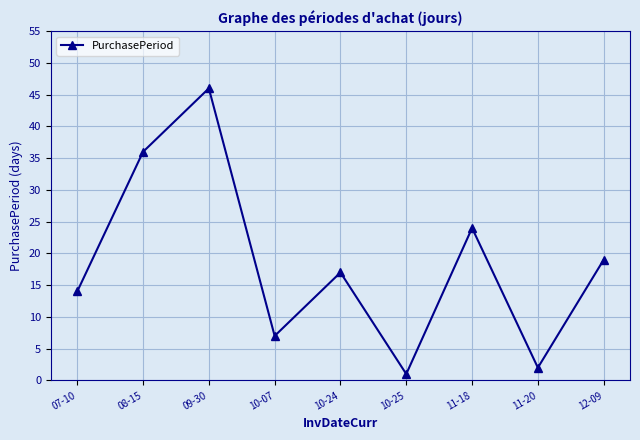

What is the label of the 2nd point from the left?

08-15